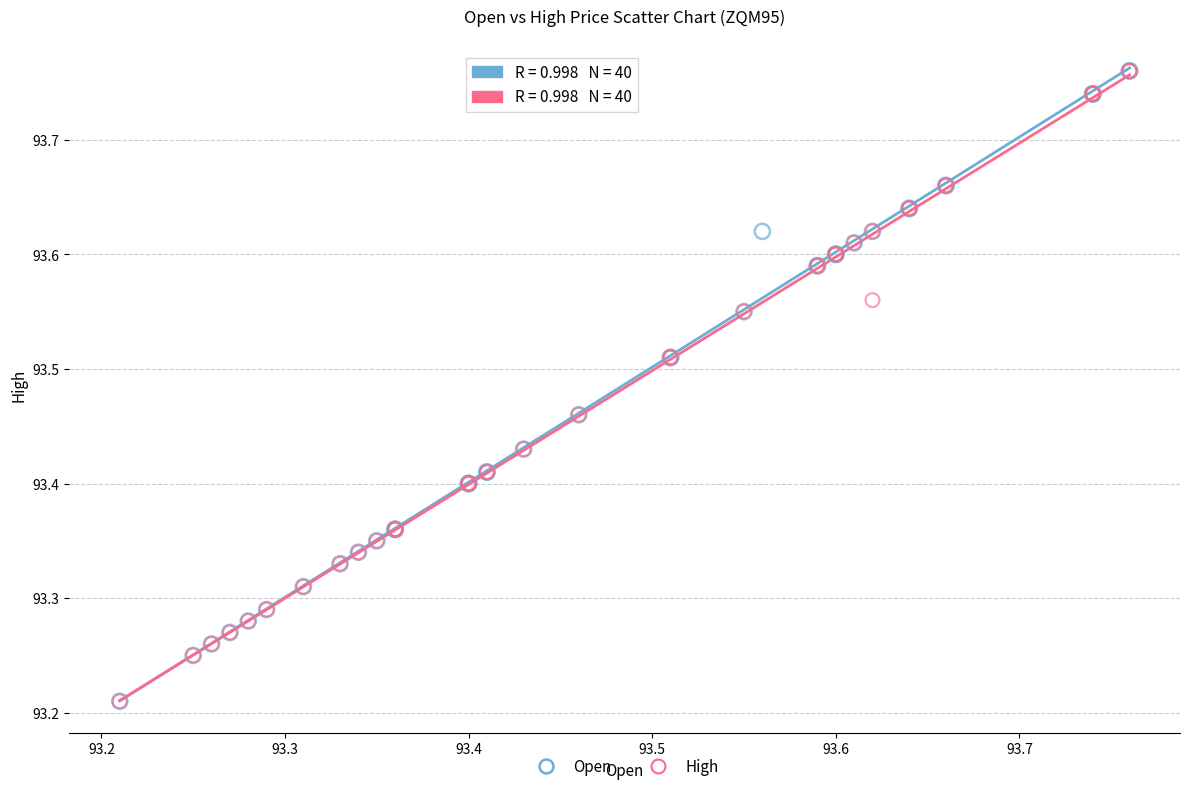

What are all the series names shown in the legend?

Open, High